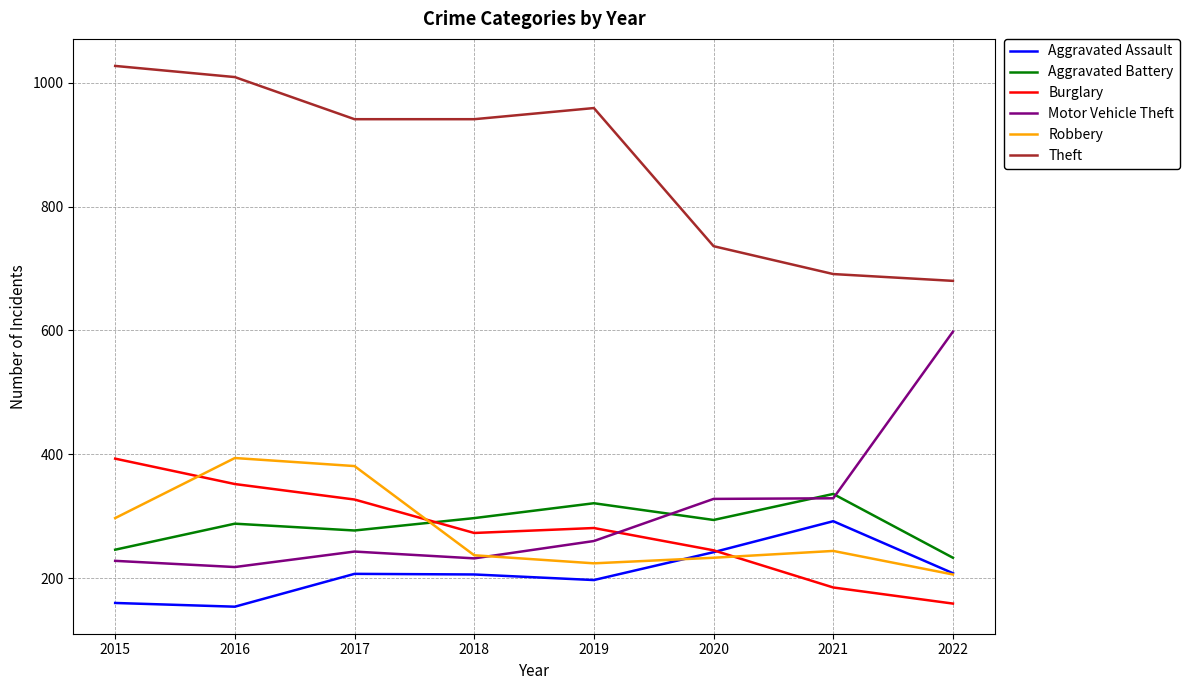

What is the spread (max minus min) of values at 2017?

734